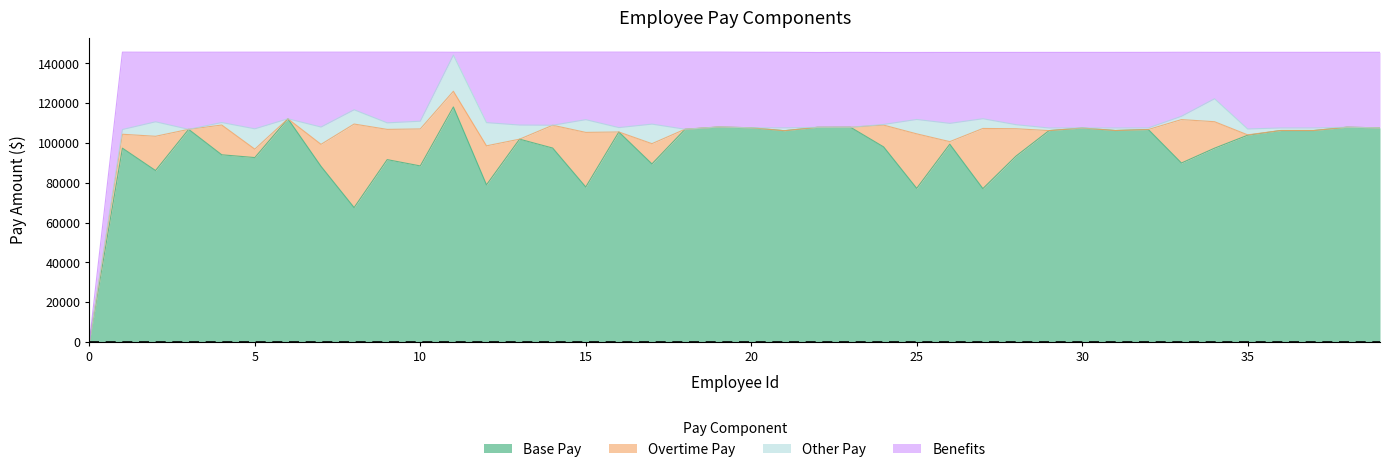

True or false: Benefits and Base Pay intersect in this chart.

False